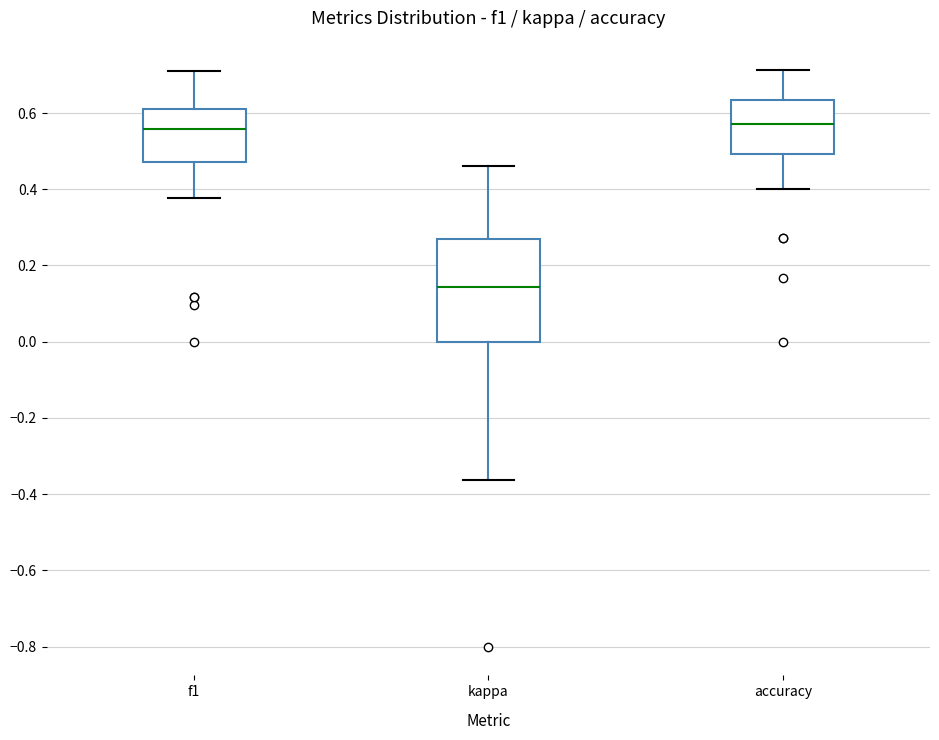

Reading left to right, transcribe this box plot: for each box, give where its median line is, the range the box spans, and where its two whiskers end, as read against the y-axis. The values are not printed on the chart, so give them approximately, as read against the axis.

f1: median 0.56, box 0.48 to 0.60, whiskers 0.38 to 0.70
kappa: median 0.14, box 0.00 to 0.28, whiskers -0.36 to 0.46
accuracy: median 0.58, box 0.50 to 0.64, whiskers 0.40 to 0.72